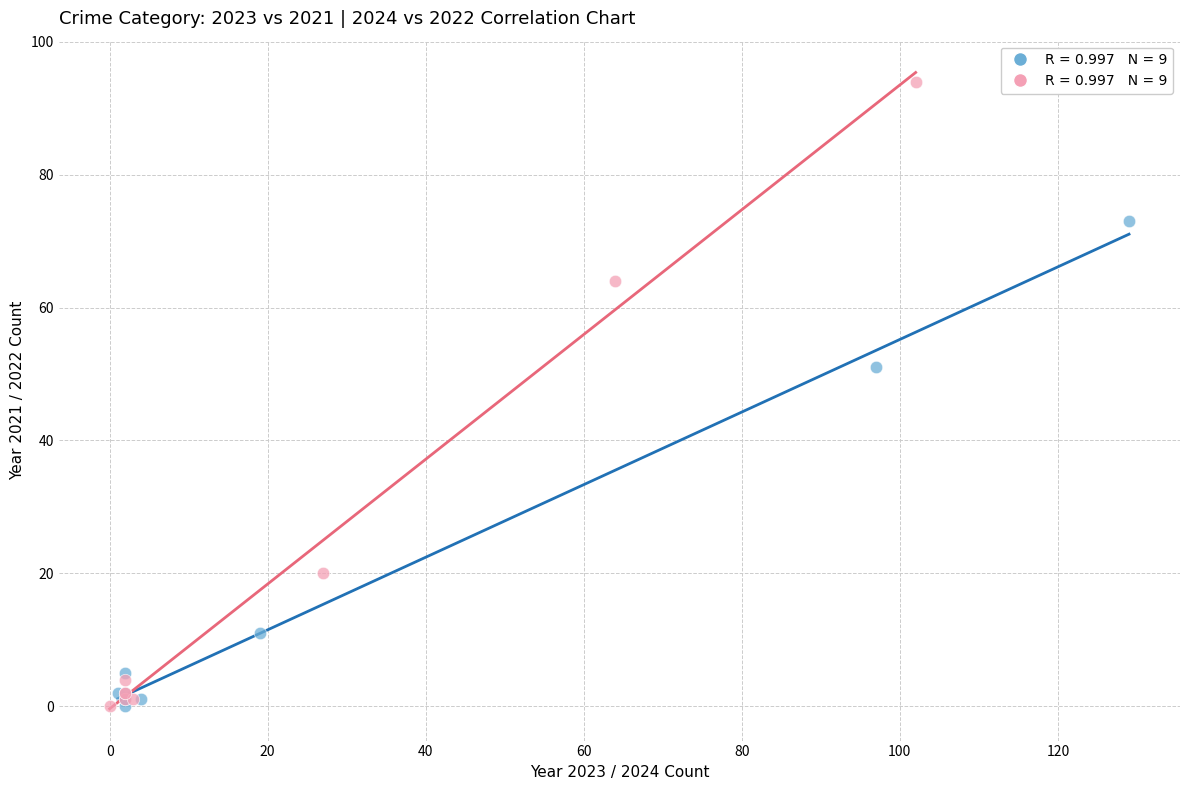

Which series has the largest Y range (max minus min)?

2024 vs 2022